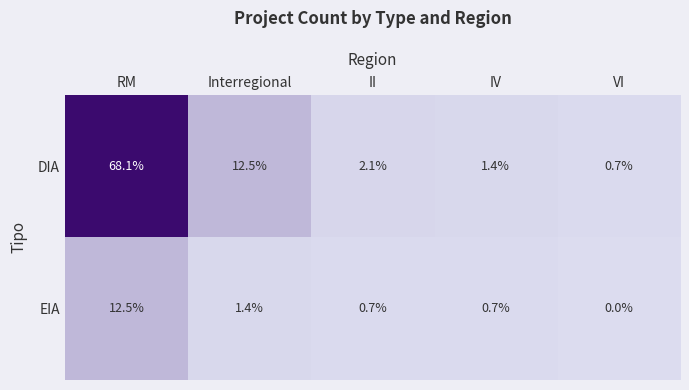

Which category has the highest value across all series?

RM